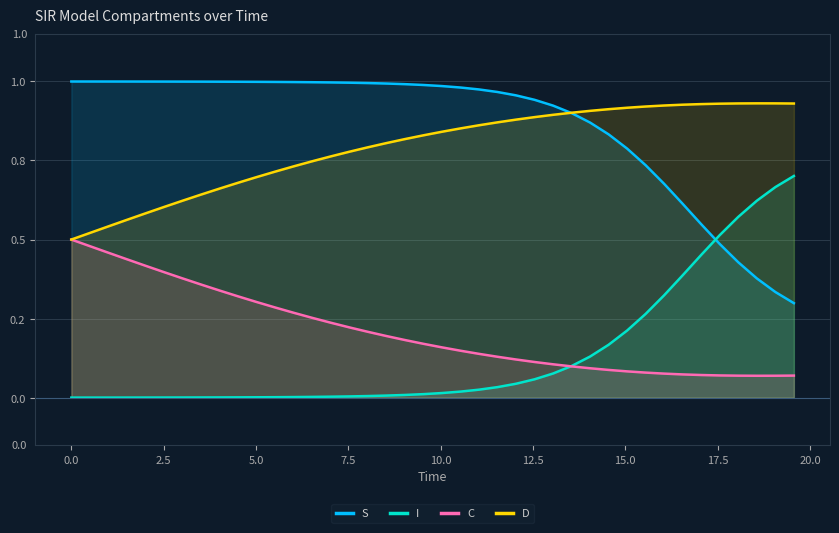

At which category is the sum across all series the highest?

2.5